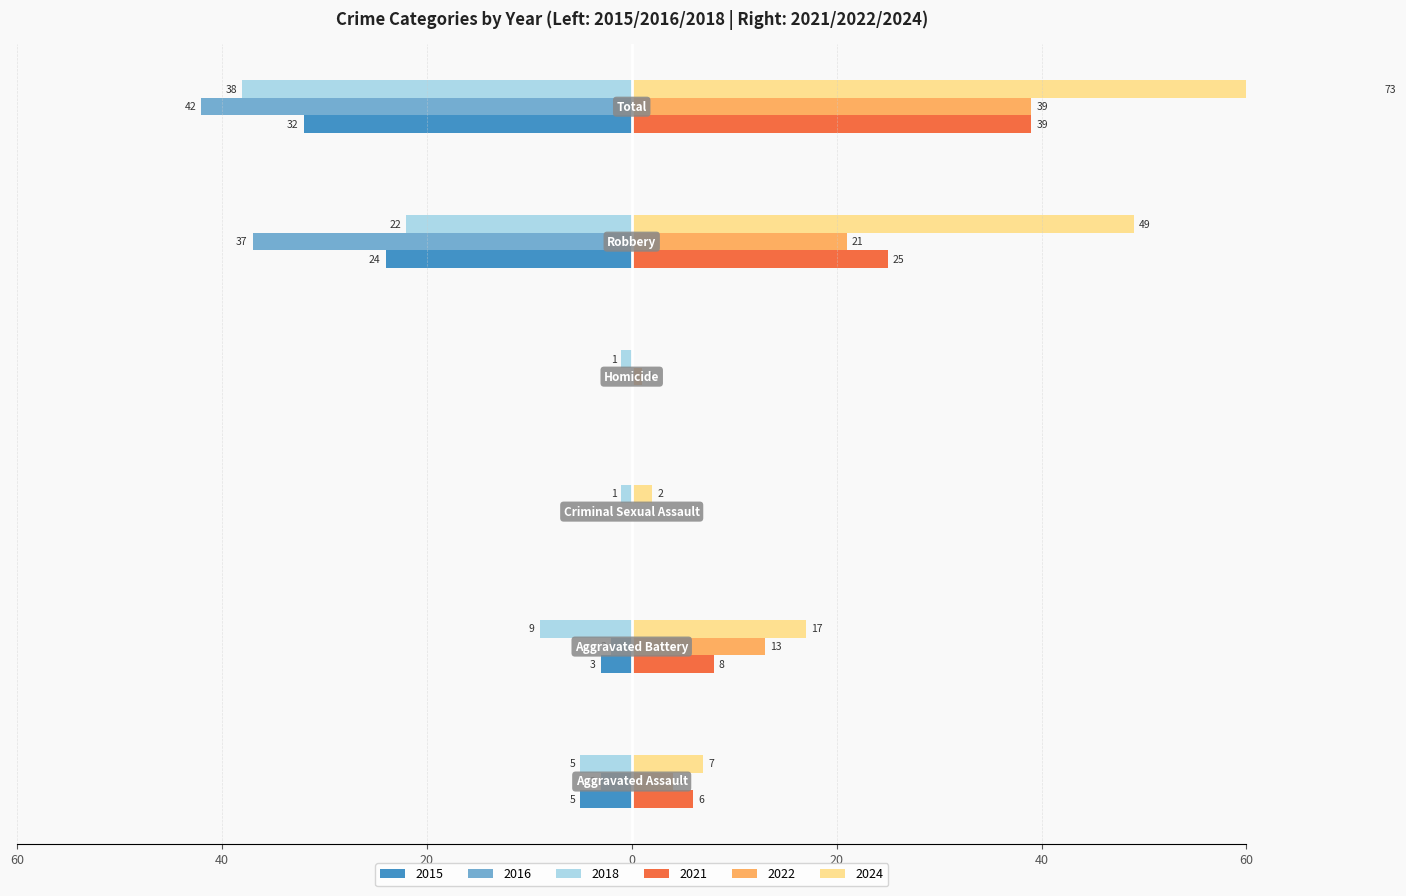

What is the difference between the second highest and second lowest values in the 2016 series?

37